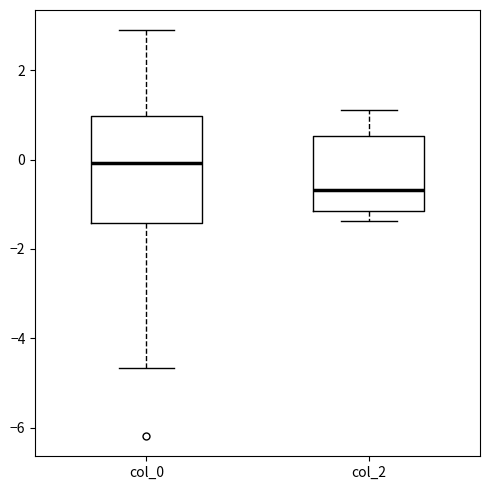

Reading left to right, read every box against the y-axis: the position of its median line, the range the box covers, and the ends of its whiskers. The values are not printed on the chart, so give them approximately, as read against the axis.

col_0: median 0.0, box -1.4 to 1.0, whiskers -4.6 to 2.8
col_2: median -0.6, box -1.2 to 0.6, whiskers -1.4 to 1.2